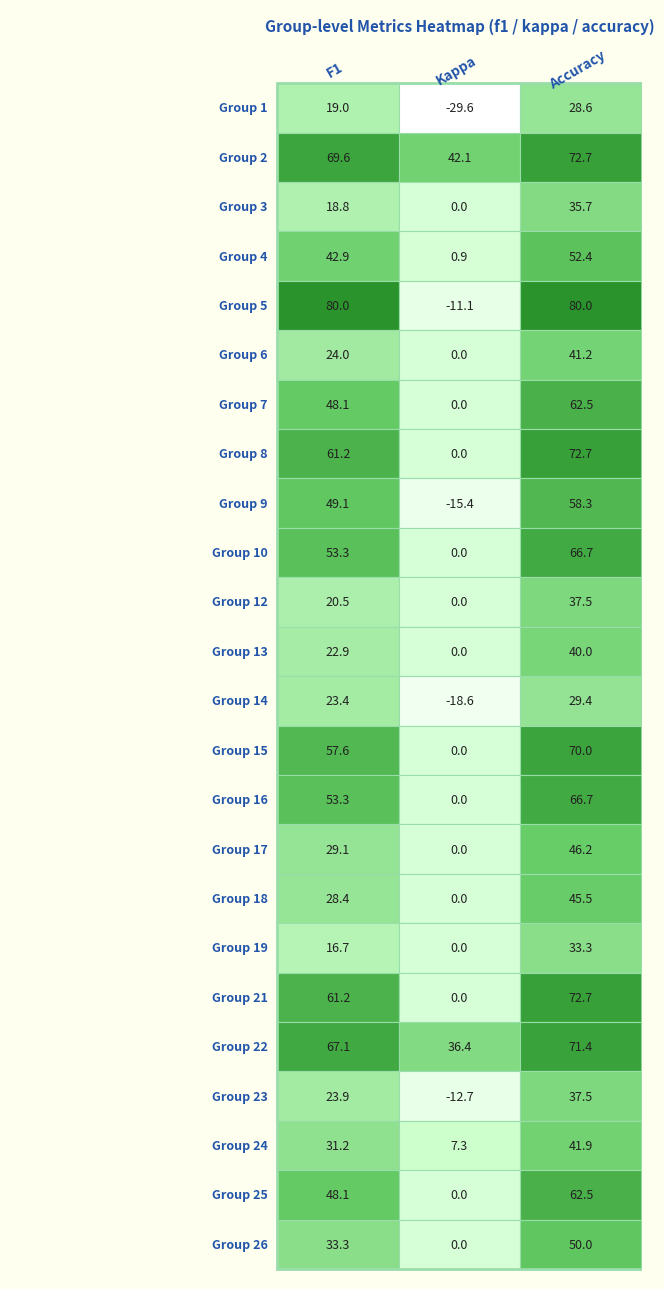

At which category does the chart reach its peak across all series?

f1